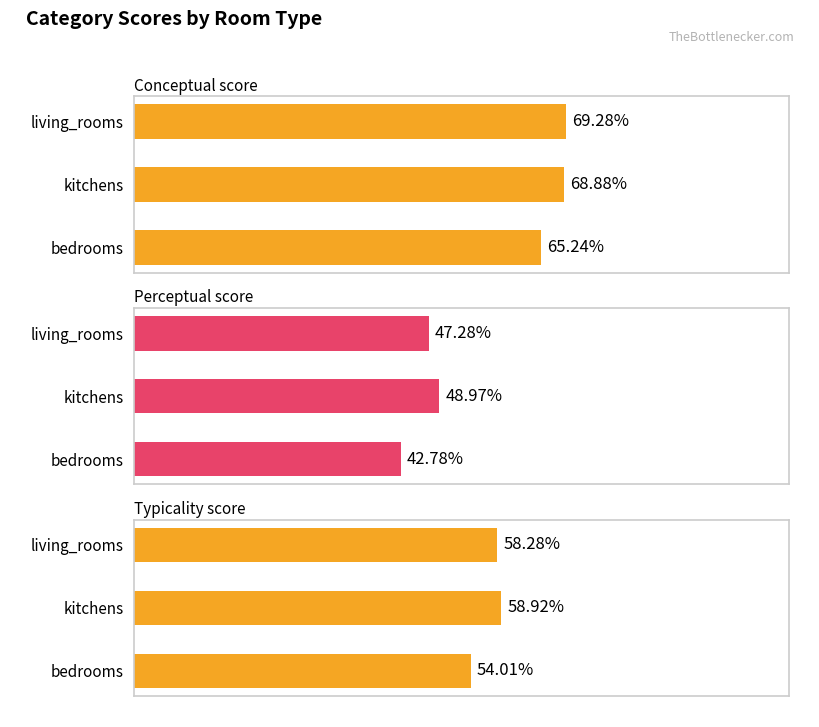

Which series has the largest total across all categories?

Conceptual score